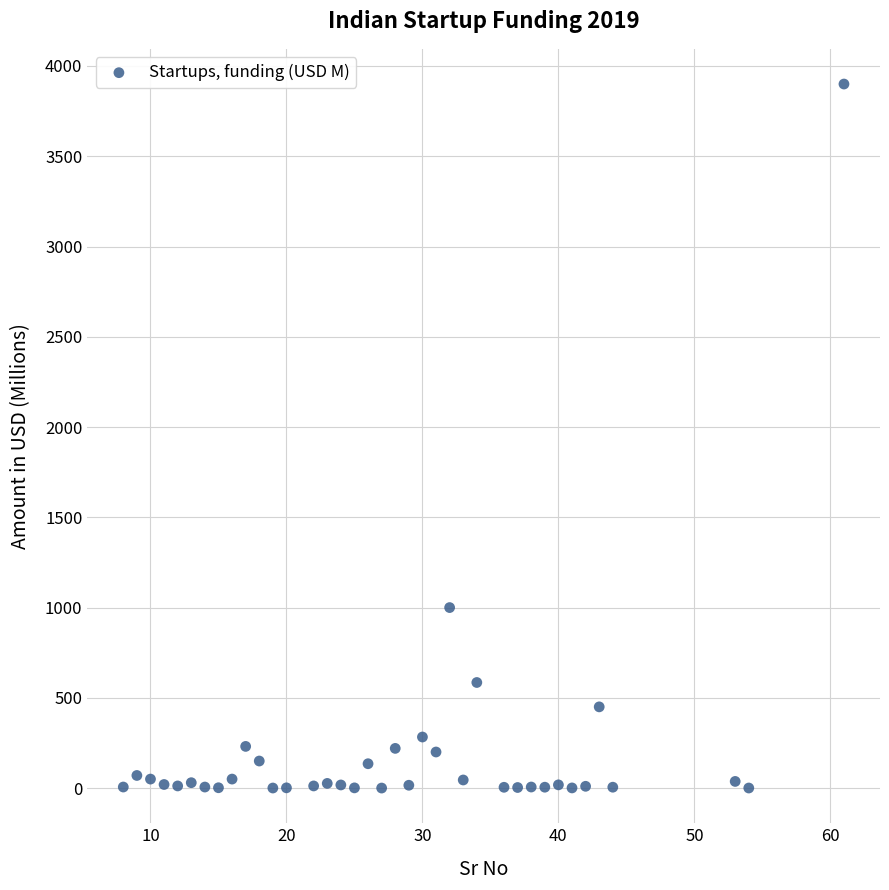

What Y value in the scatter plot is closest to 1950?

1000.0